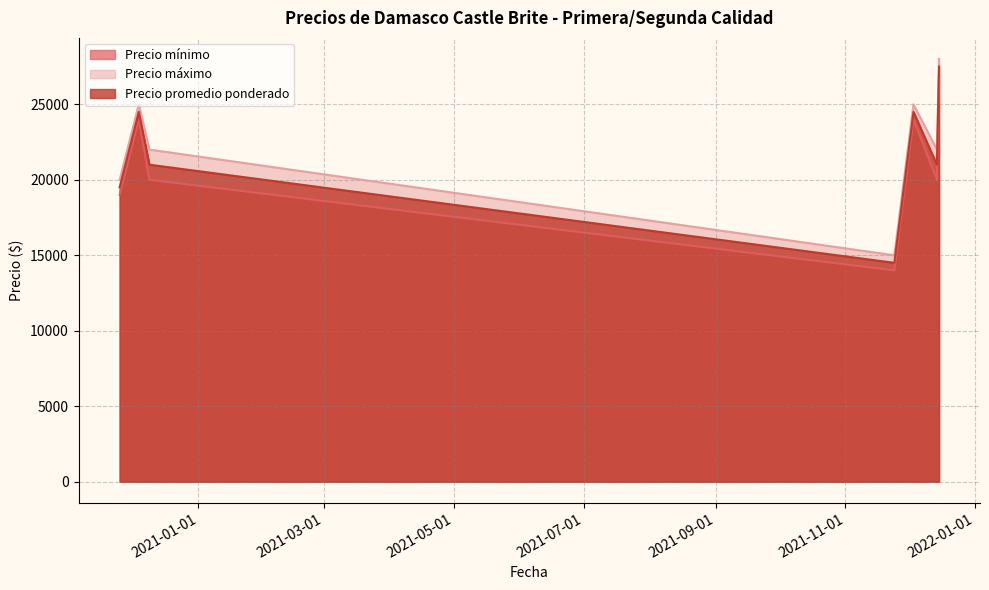

In Precio promedio ponderado, how many points are higher than both neighbors (excluding endpoints)?

2